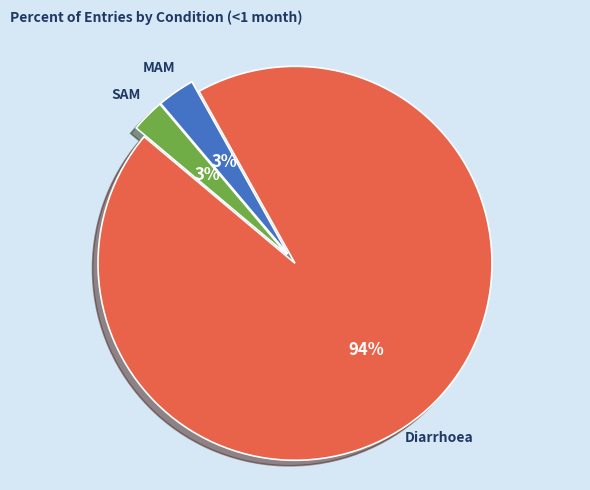

Which slice is the largest?

Diarrhoea